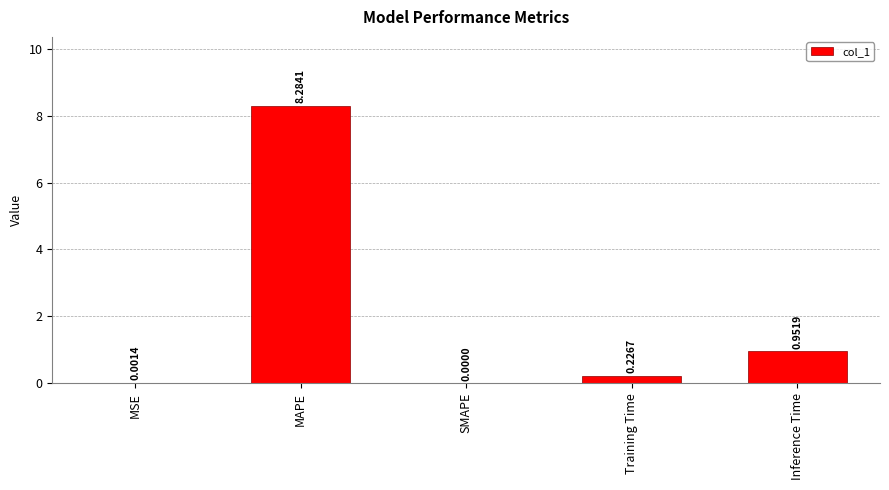

At which label is the value closest to 4?

Inference Time